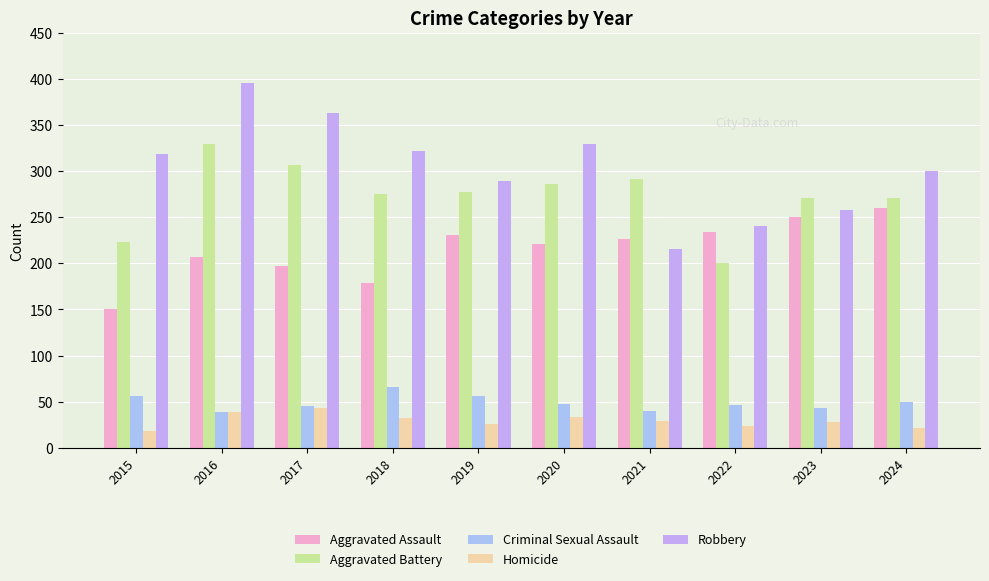

At which category does the chart reach its minimum across all series?

2015